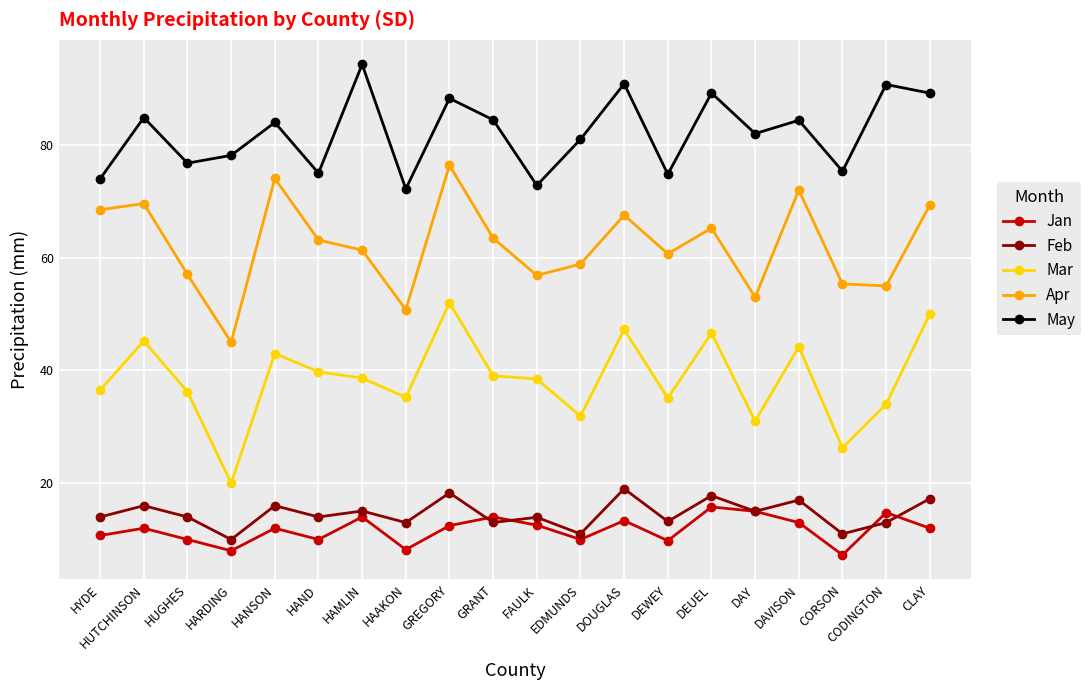

The Mar series shows 34.0 at CODINGTON. True or false?

True